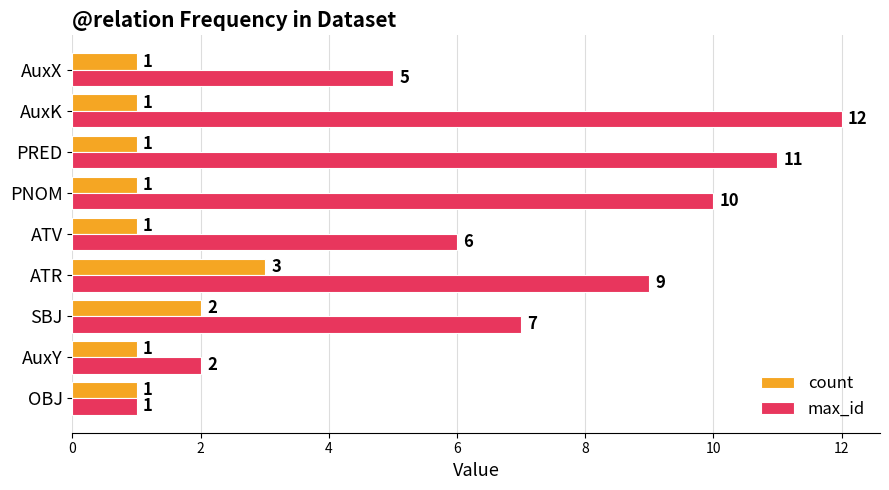

What is the average value of the max_id series?

7